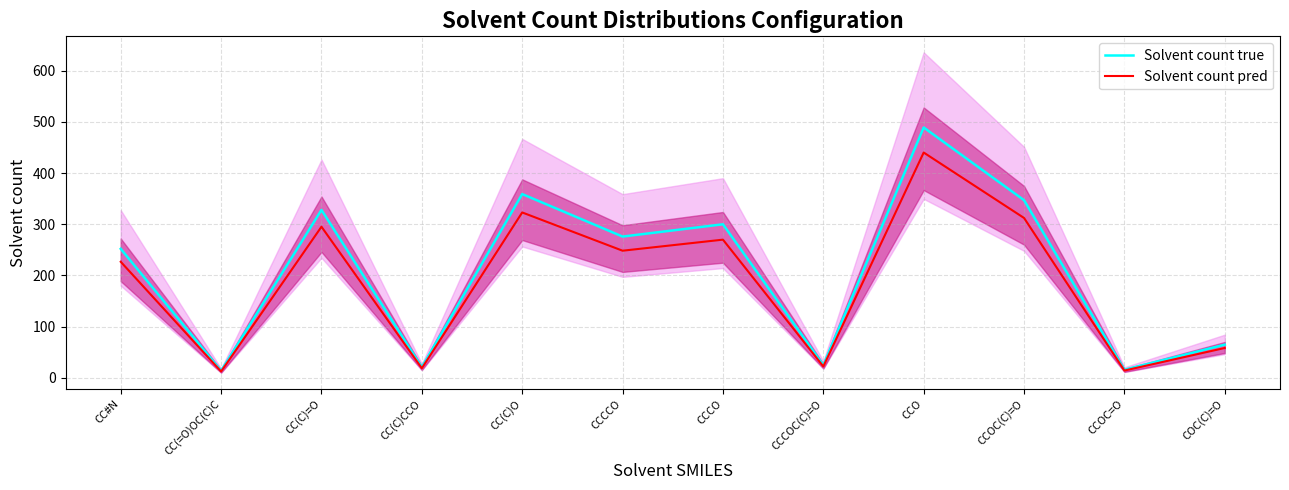

Reading left to right, what are all the values shown in this chart?

Solvent count true: 252.0	14.0	328.0	21.0	359.0	276.0	300.0	25.0	489.0	347.0	16.0	65.0
Solvent count pred: 226.8	12.6	295.2	18.9	323.1	248.4	270.0	22.5	440.1	312.3	14.4	58.5